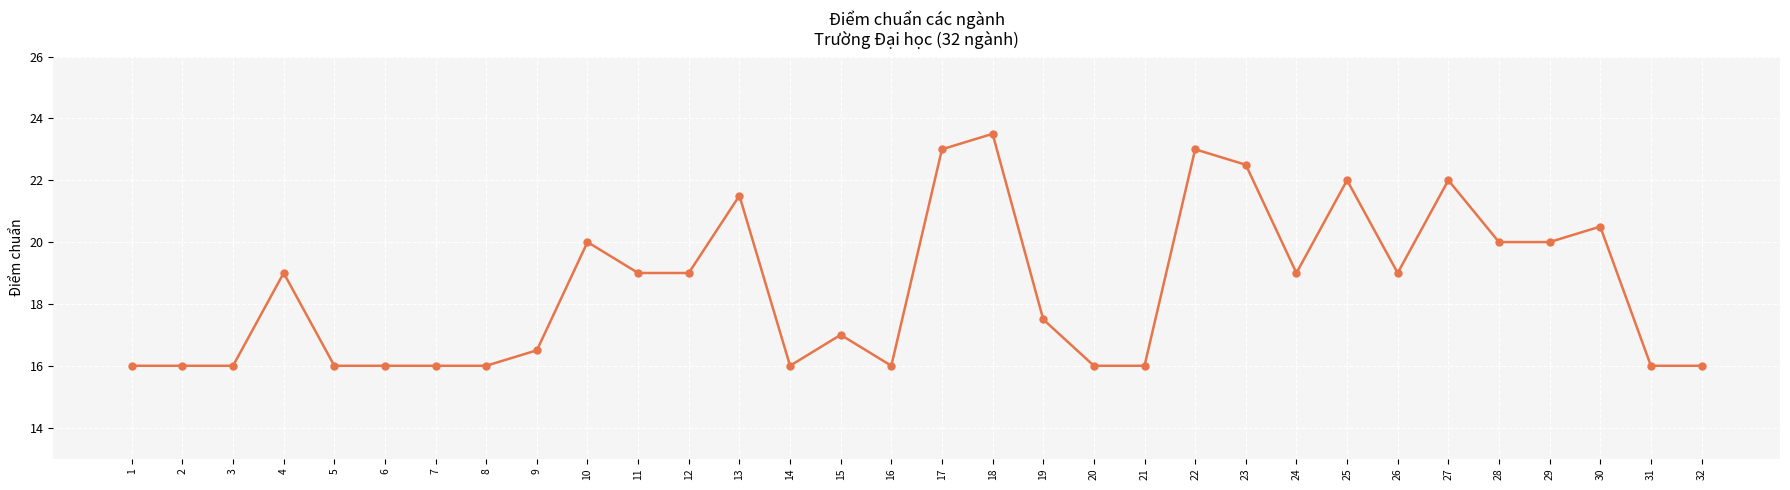

What is the change in value from 16 to 29?

+4.0